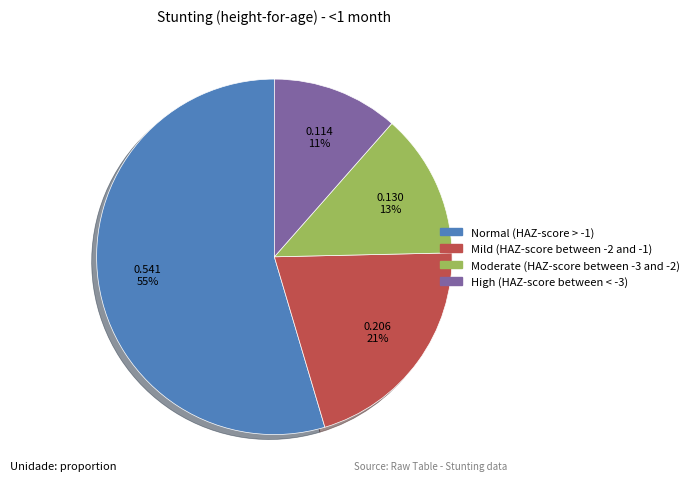

Rank the categories by value from highest to lowest.

Normal (HAZ-score > -1), Mild (HAZ-score between -2 and -1), Moderate (HAZ-score between -3 and -2), High (HAZ-score between < -3)